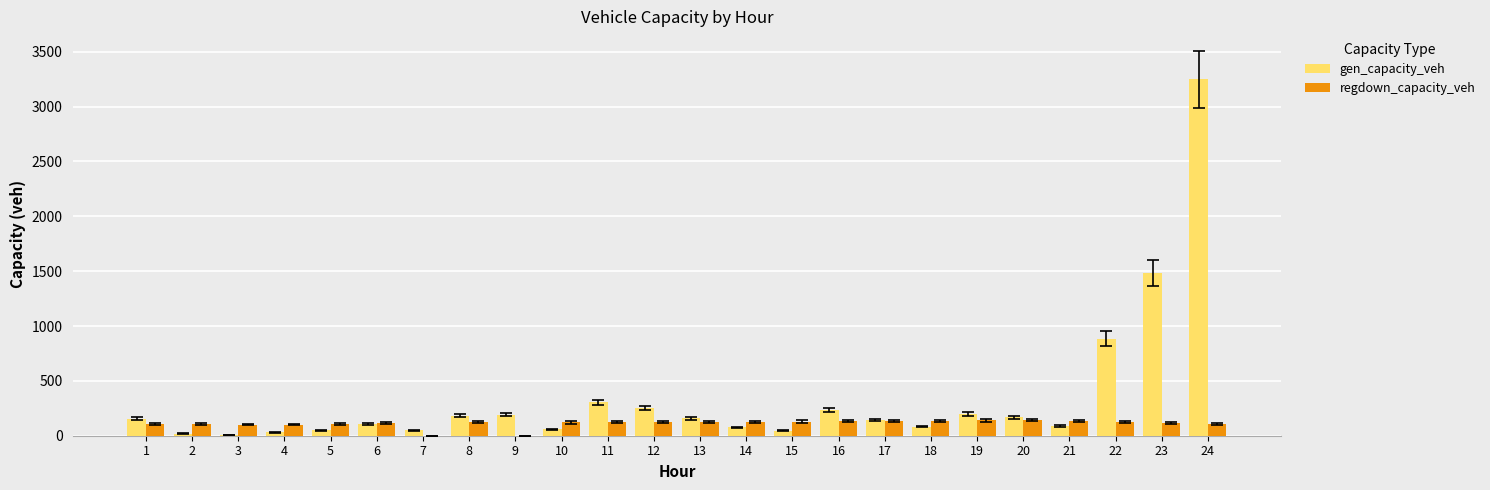

What is the sum of all gen_capacity_veh values?

8222.2